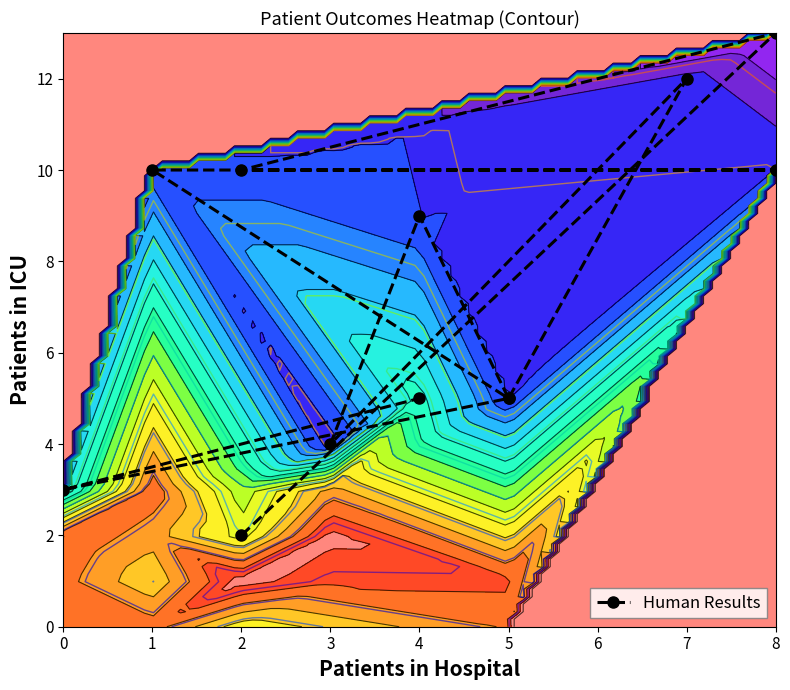

Rank the categories by value from lowest to highest.

2, 0, 3, 5, 5, 4, 4, 2, 8, 1, 7, 8